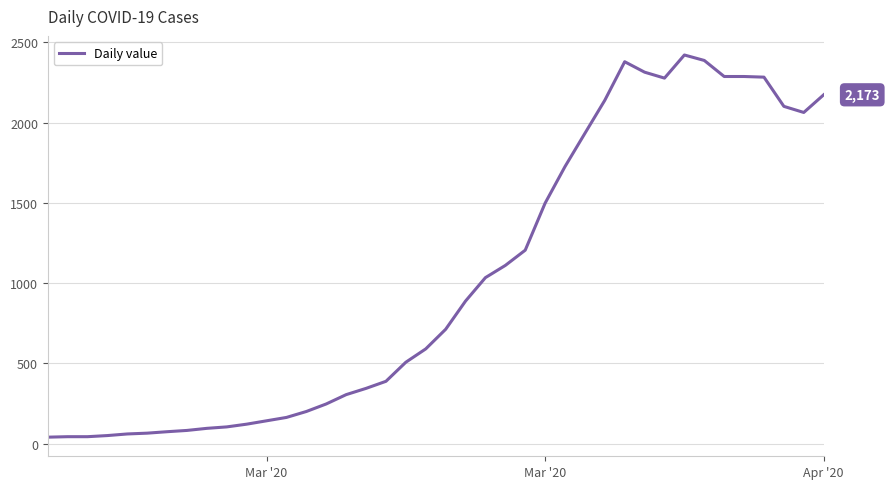

What is the difference between the maximum and minimum values?

2381